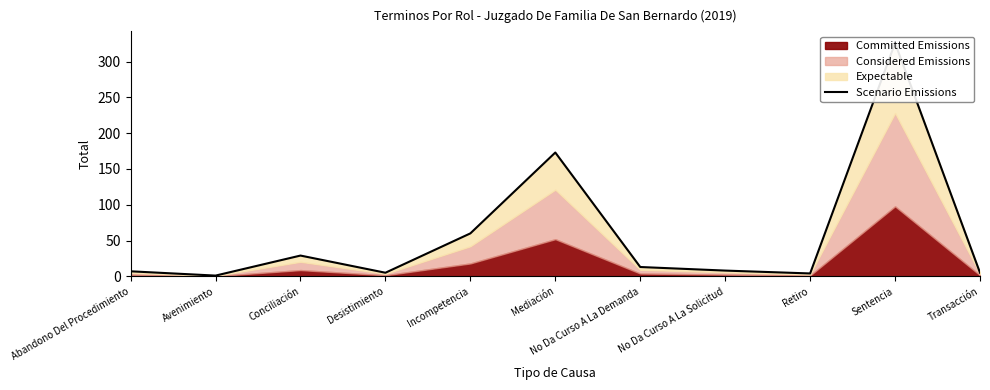

Rank the categories by value from lowest to highest.

Avenimiento, Retiro, Desistimiento, Transacción, Abandono Del Procedimiento, No Da Curso A La Solicitud, No Da Curso A La Demanda, Conciliación, Incompetencia, Mediación, Sentencia